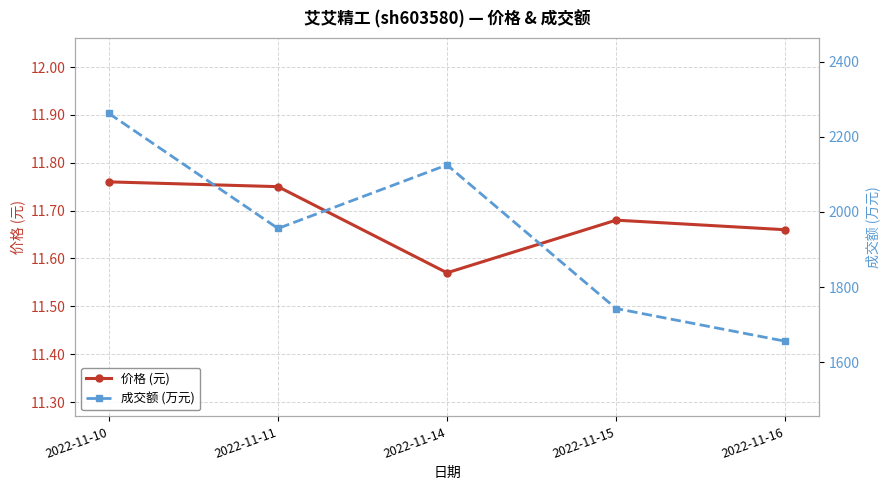

What value does the 价格 (元) series have at 2022-11-15?

11.7